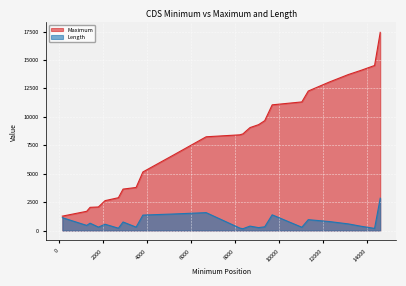

Which series has the largest total across all categories?

Maximum